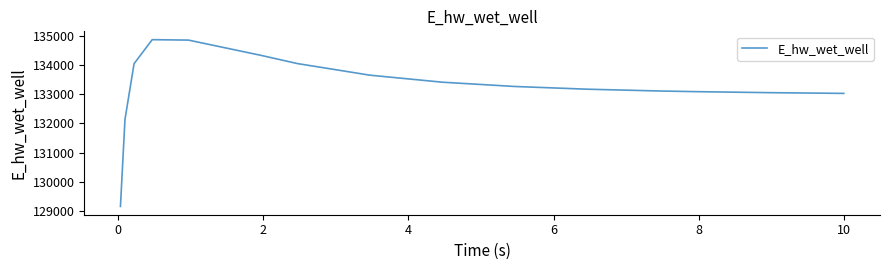

What is the maximum value shown in the chart?

134863.1